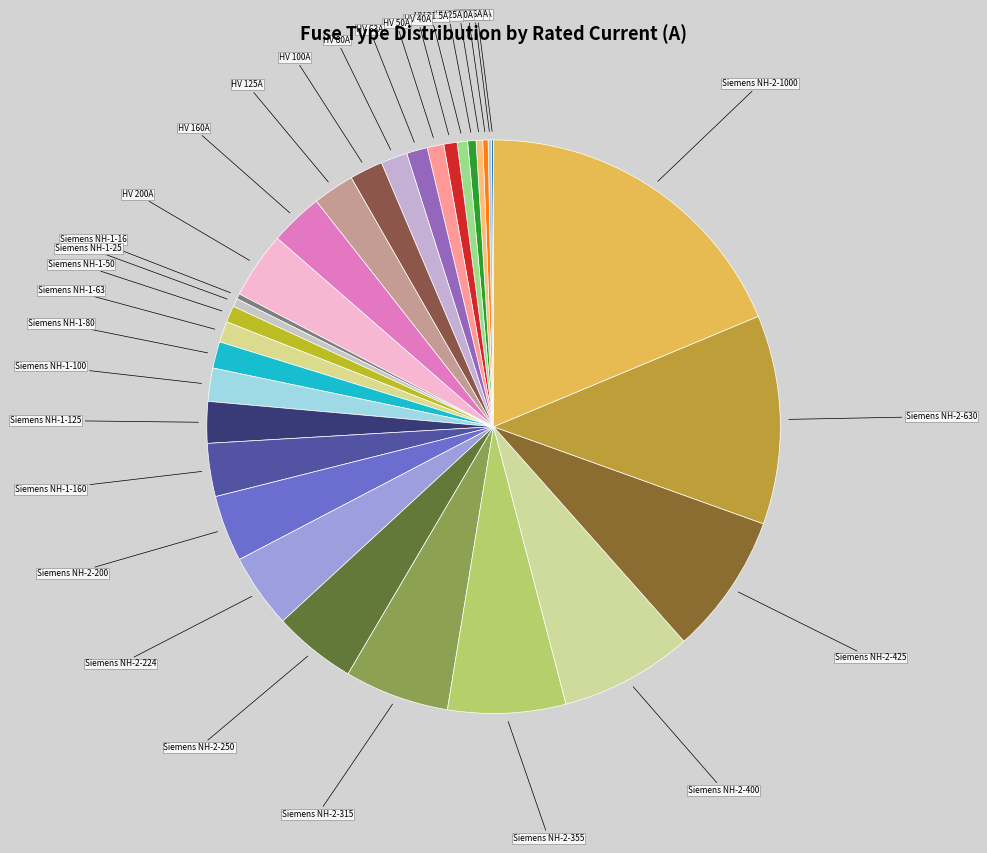

Which category has the biggest portion of the pie?

Siemens NH-2-1000